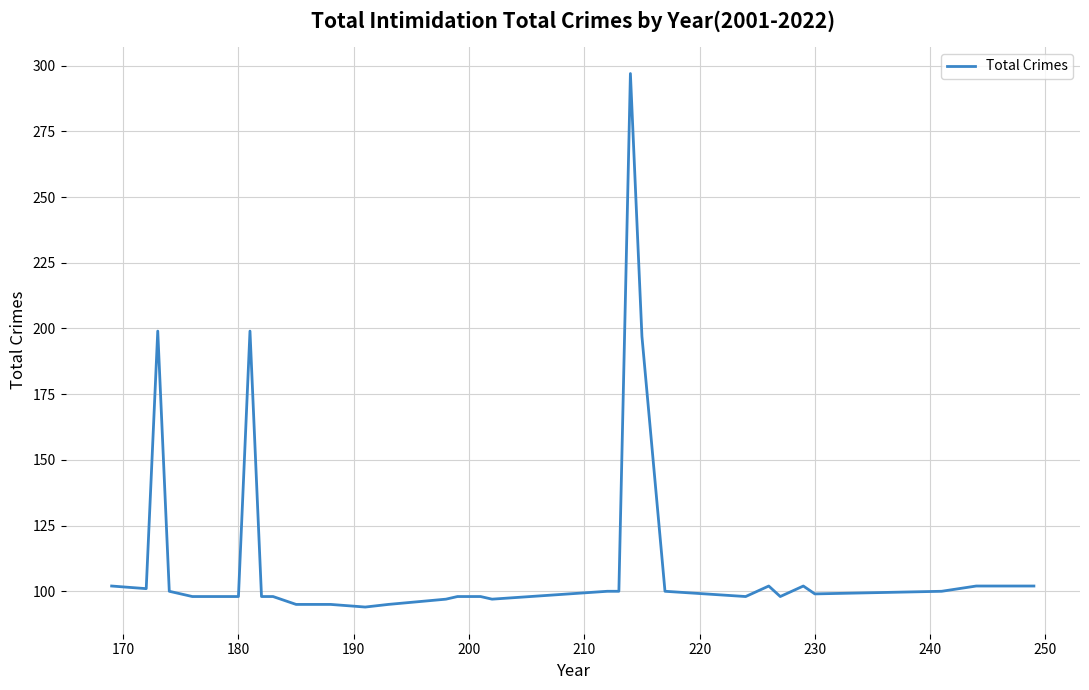

What is the smallest value displayed?

94